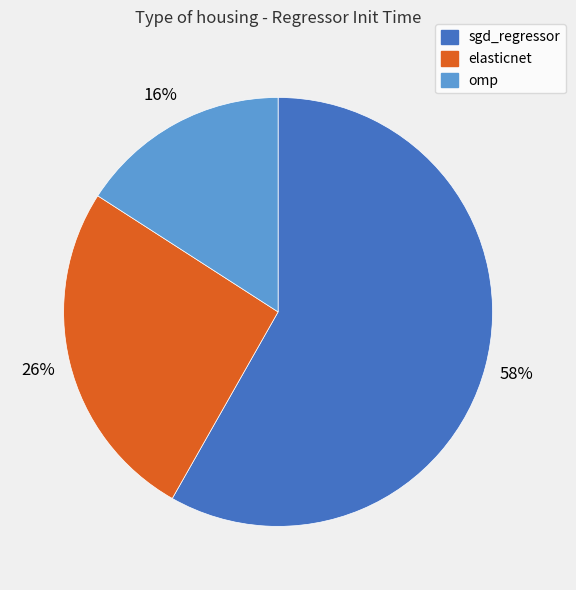

To the nearest percent, what portion does sgd_regressor represent?

58%